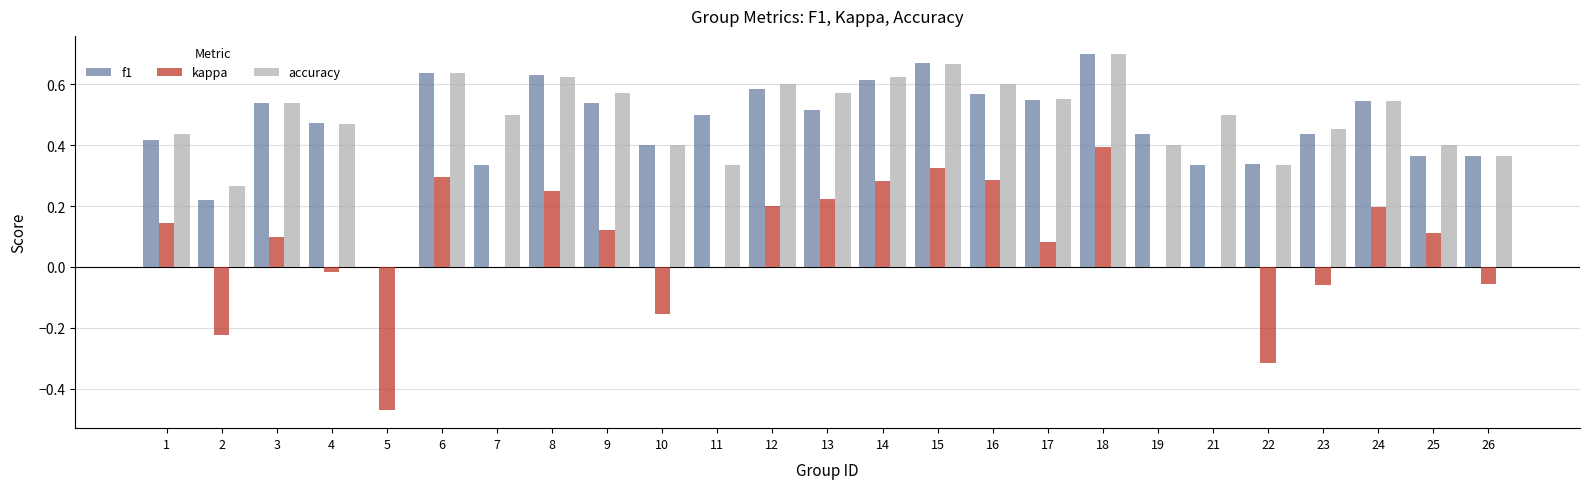

What is the sum of all kappa values?

1.7